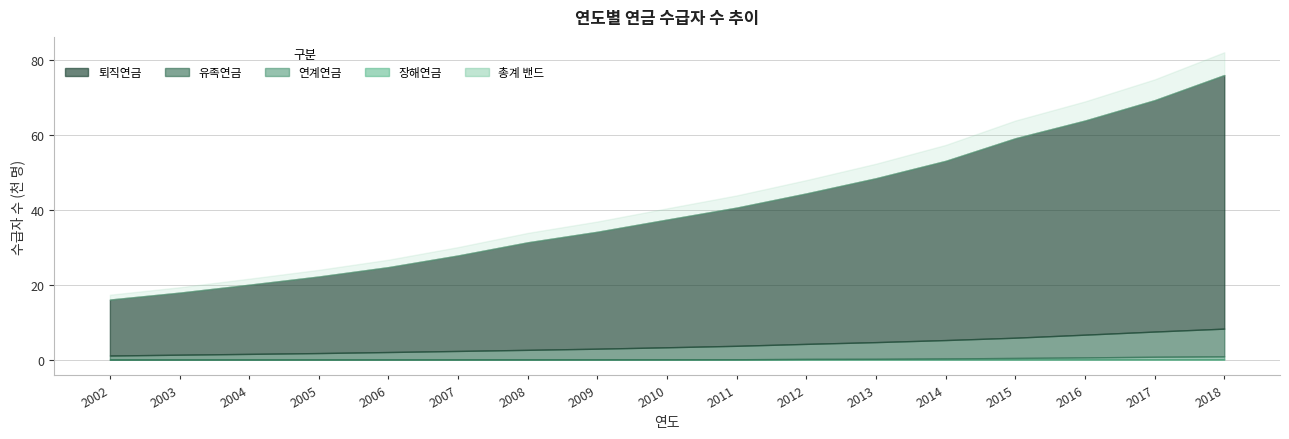

True or false: 총계 has a value of 27816 at 2007.

True